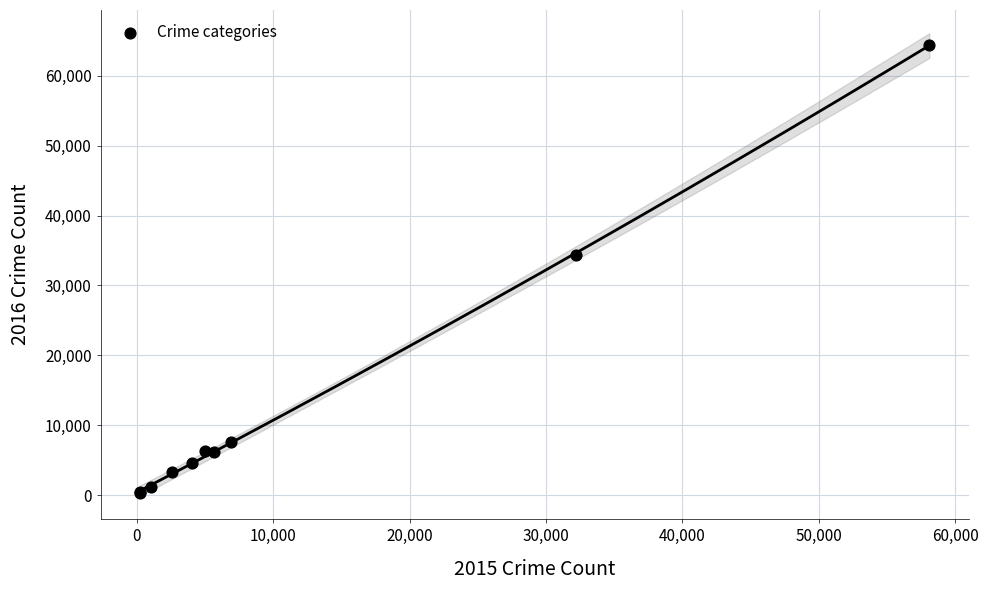

What Y value in the scatter plot is closest to 32347?

34367